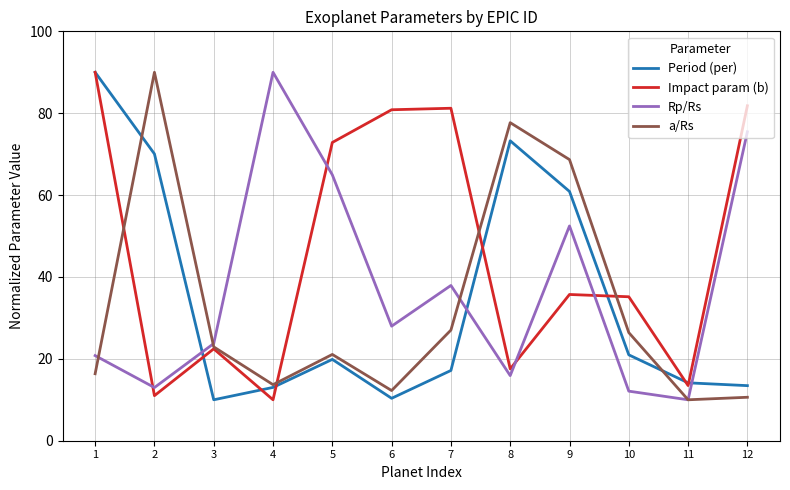

Which series changed the most between 6 and 9?

a/Rs